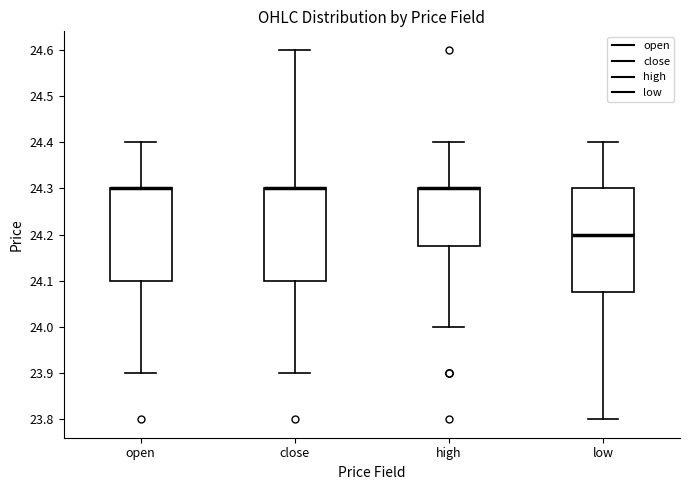

Which box is the tallest, from its lower edge to its upper edge?

low